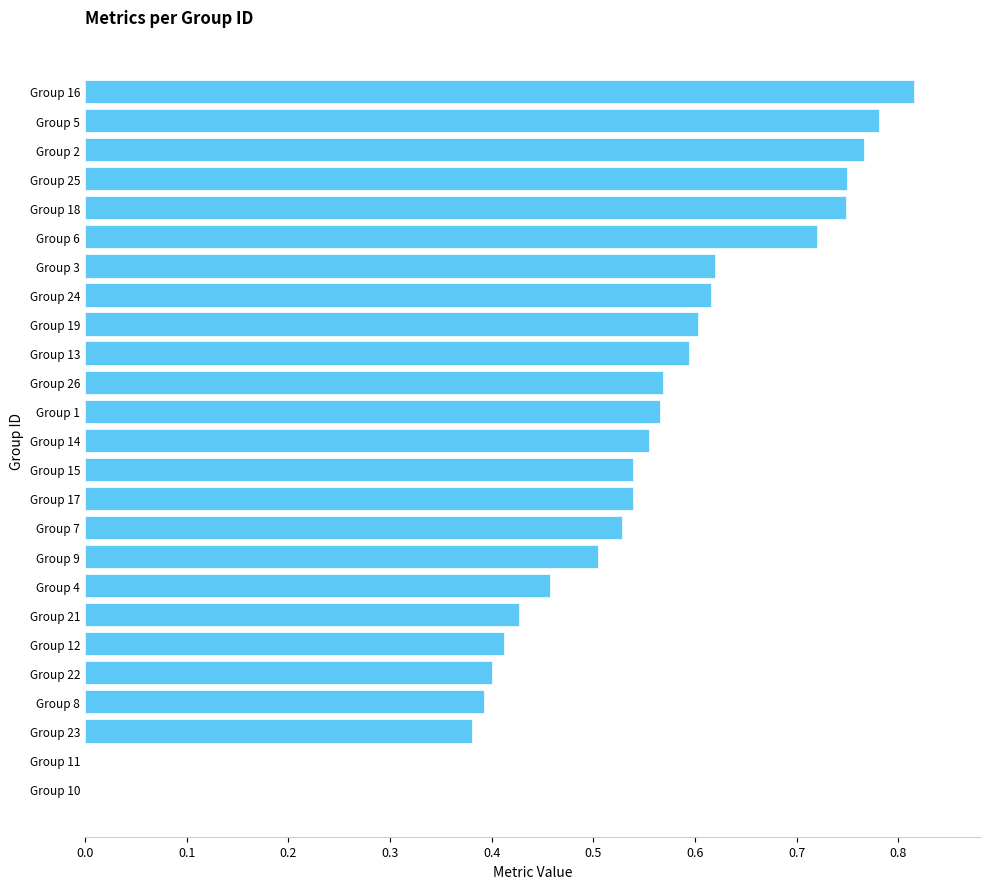

True or false: the data shows 1.0 at Group 19.

False